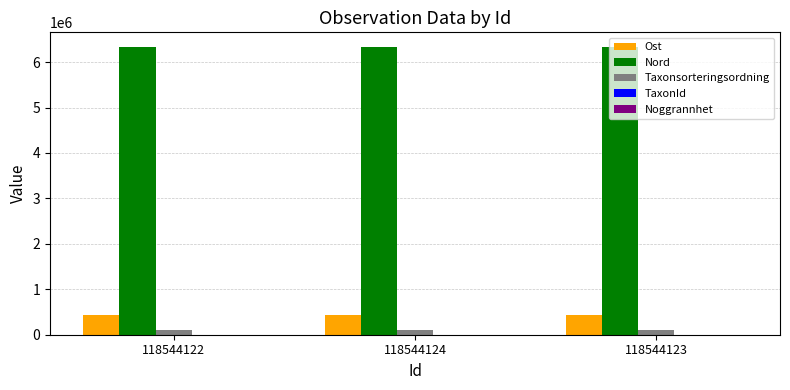

Which series has the largest total across all categories?

Nord